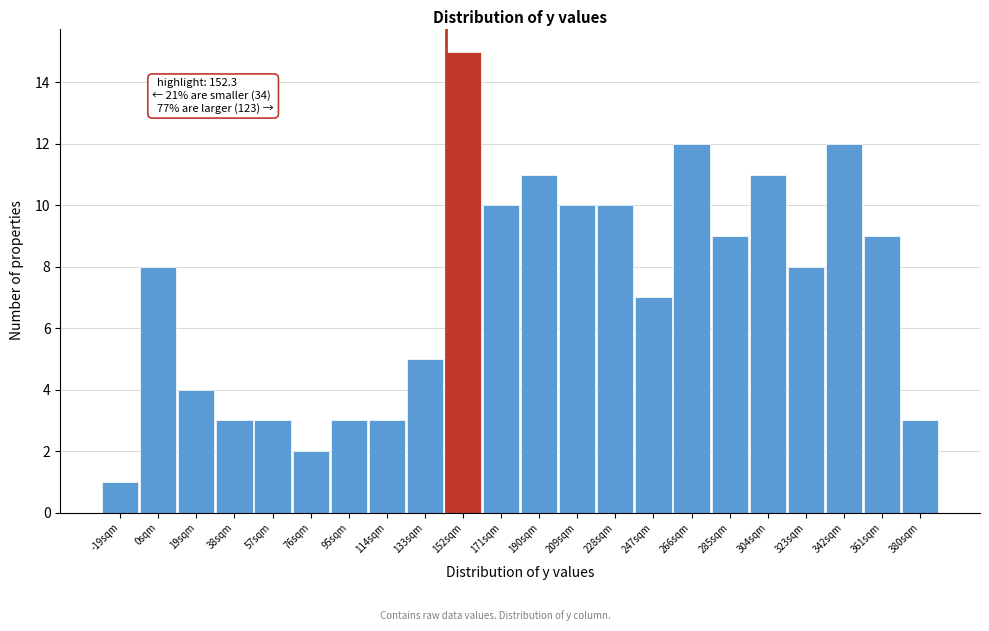

Reading left to right, what are all the values shown in this chart?

-19sqm=1	0sqm=8	19sqm=4	38sqm=3	57sqm=3	76sqm=2	95sqm=3	114sqm=3	133sqm=5	152sqm=15	171sqm=10	190sqm=11	209sqm=10	228sqm=10	247sqm=7	266sqm=12	285sqm=9	304sqm=11	323sqm=8	342sqm=12	361sqm=9	380sqm=3